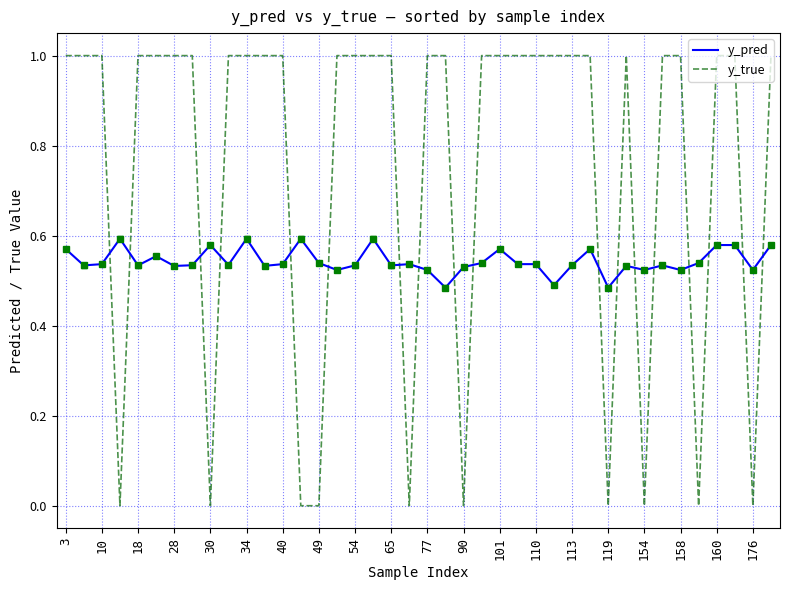

List the series in order of their overall mean, lowest first.

y_pred, y_true